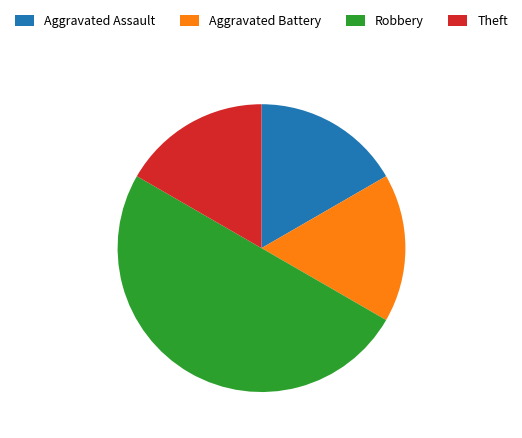

Which category has the biggest portion of the pie?

Robbery